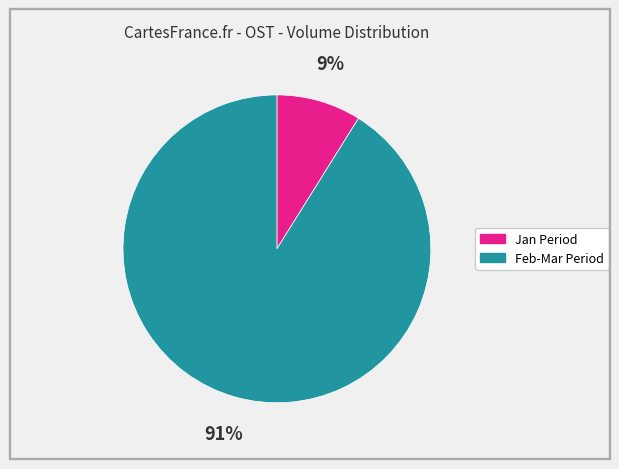

Does any single category account for the majority?

Yes